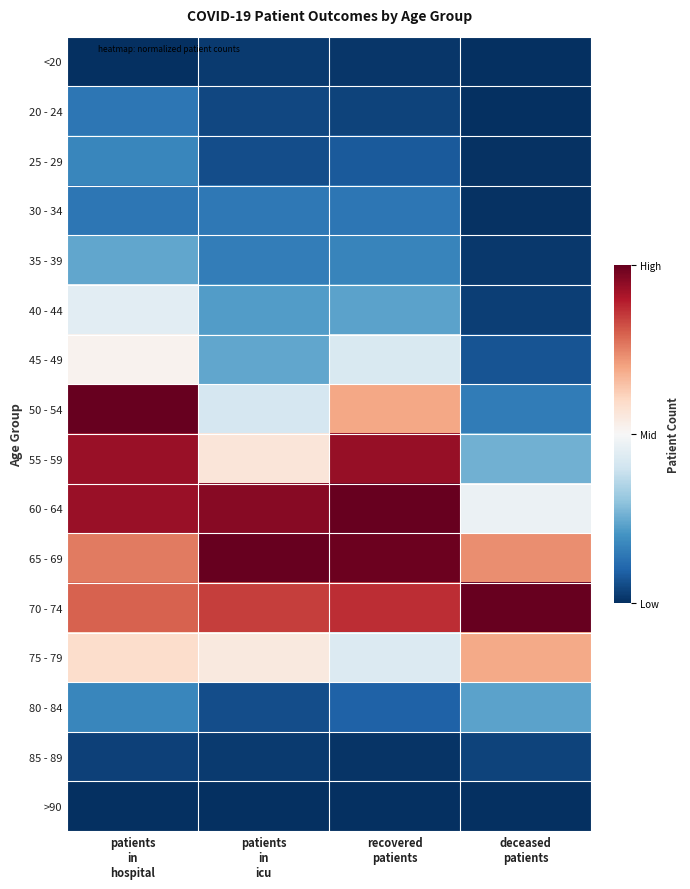

At how many categories does at least one series exceed 0?

4